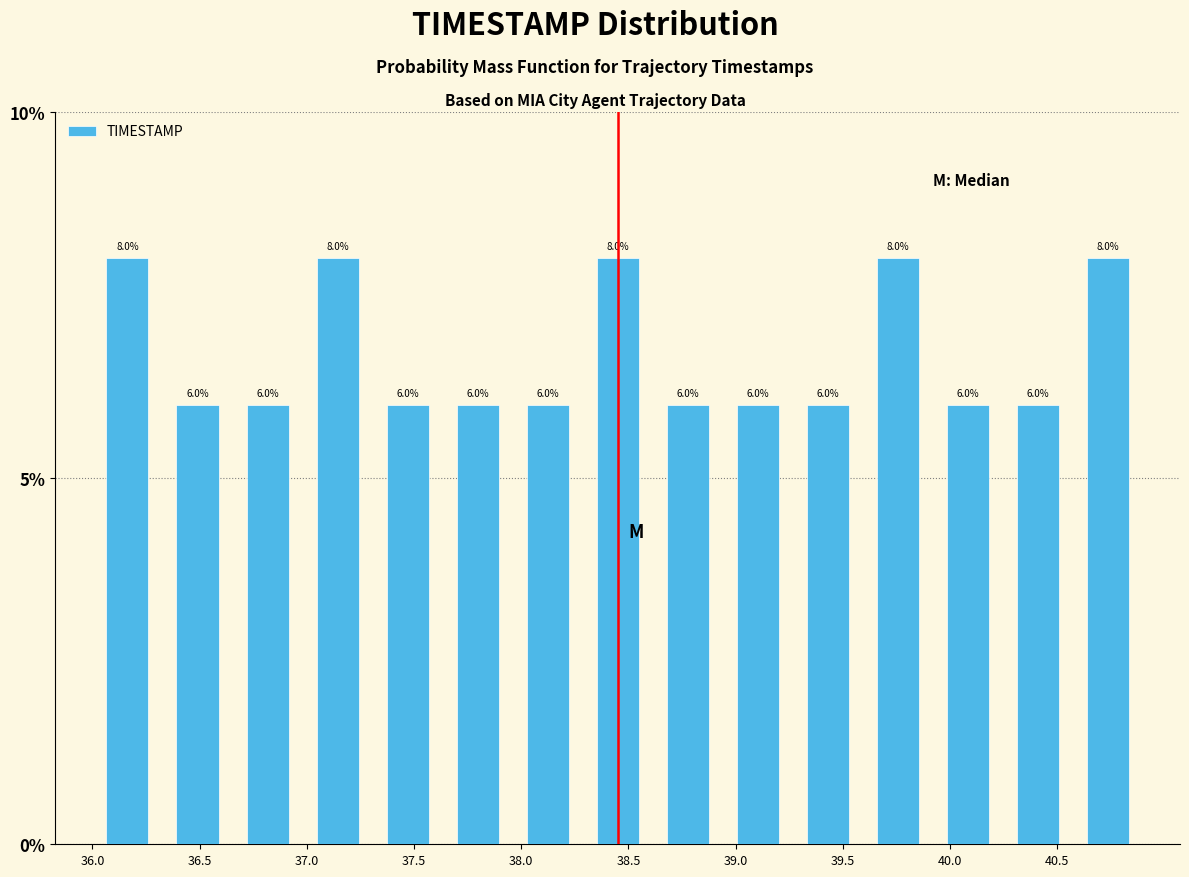

Reading left to right, transcribe this chart: for each bar, give the range it covers on the x-axis and its height. The bar edges are not printed on the chart, so give them approximately, as read against the axis.

36.00 to 36.35: 8.0
36.35 to 36.65: 6.0
36.65 to 37.00: 6.0
37.00 to 37.30: 8.0
37.30 to 37.65: 6.0
37.65 to 37.95: 6.0
37.95 to 38.30: 6.0
38.30 to 38.60: 8.0
38.60 to 38.95: 6.0
38.95 to 39.25: 6.0
39.25 to 39.60: 6.0
39.60 to 39.90: 8.0
39.90 to 40.25: 6.0
40.25 to 40.55: 6.0
40.55 to 40.90: 8.0